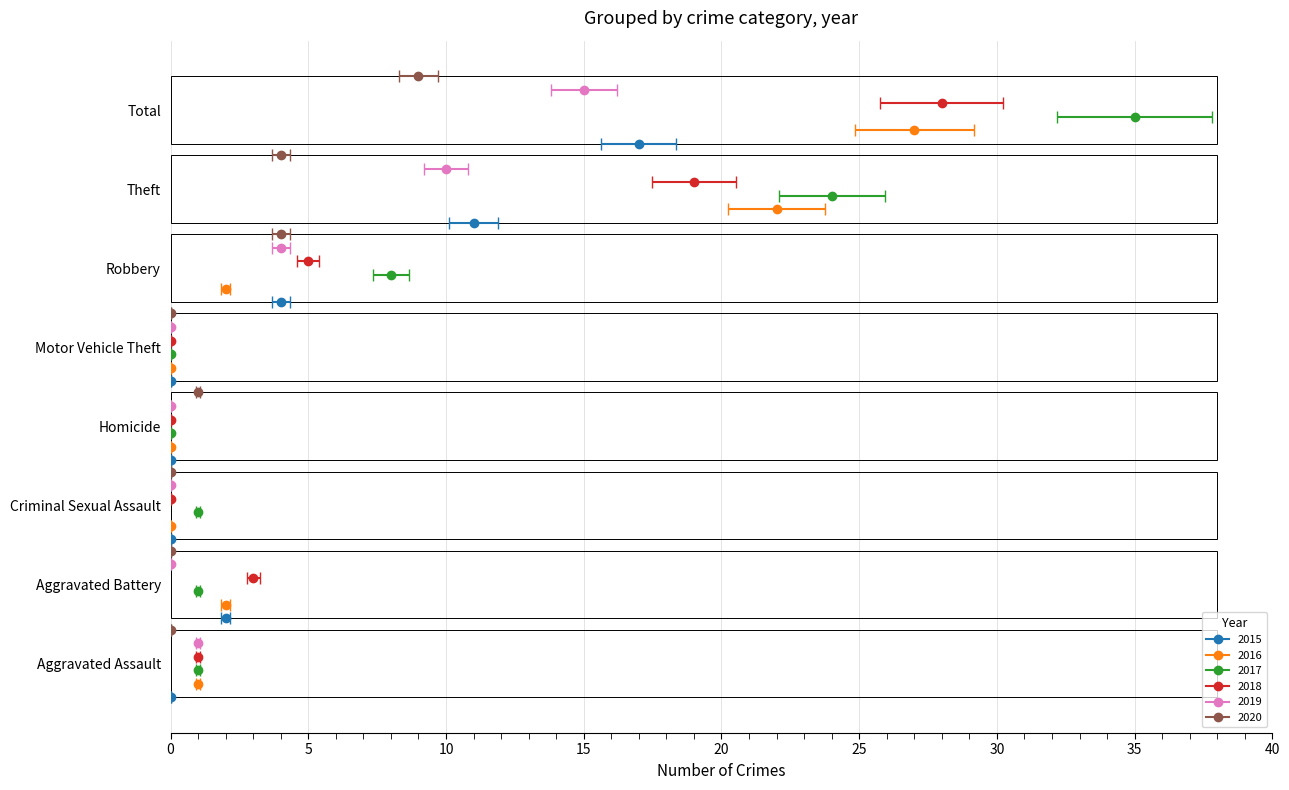

Is it true that 2020 equals 0 at Aggravated Battery?

True